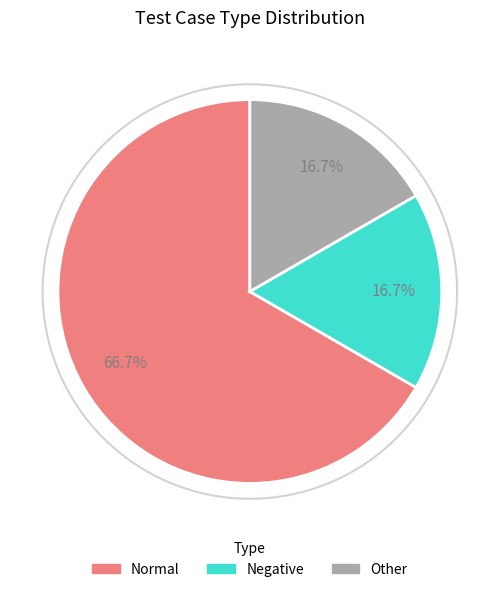

What is the total percentage of Negative and Normal?

83.3%